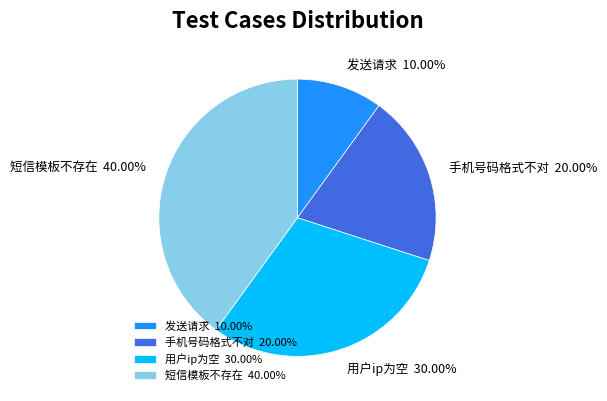

How many slices are in this pie chart?

4